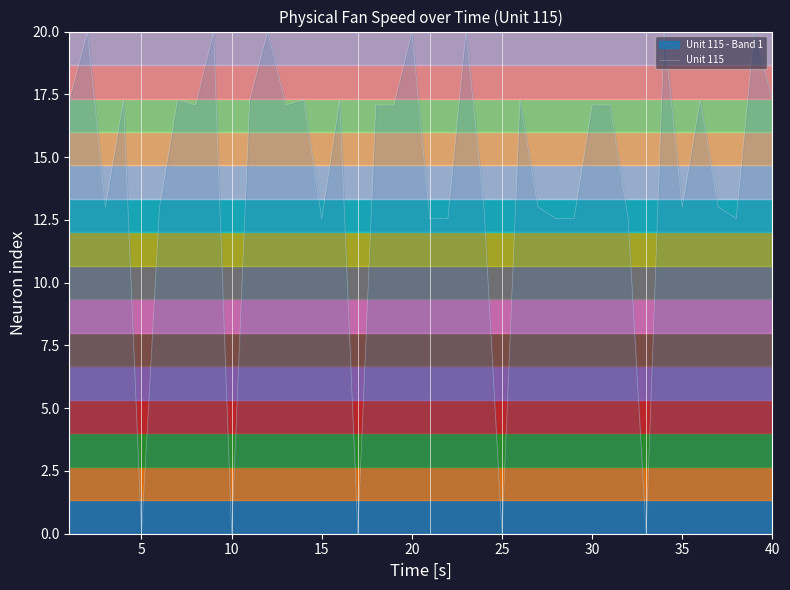

The value at 40 is 20.0. True or false?

True